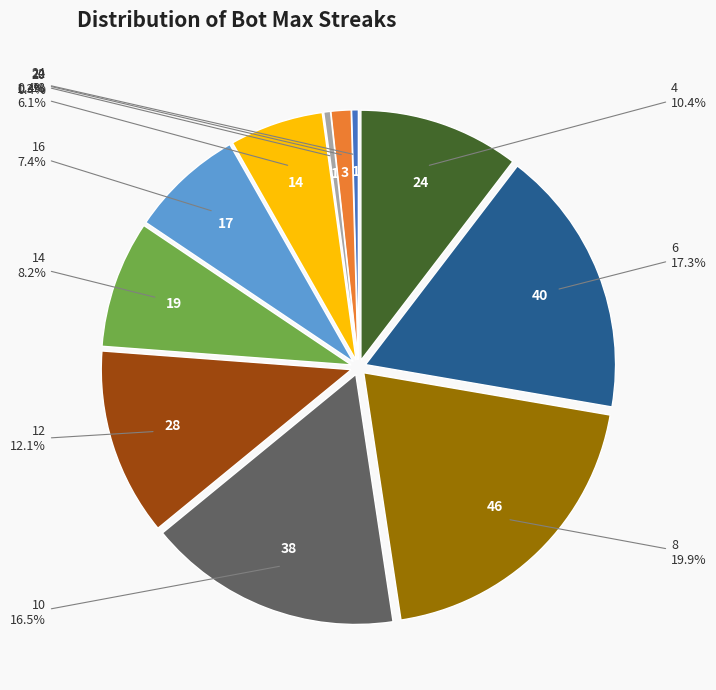

Is there any slice that represents more than half of the pie?

No